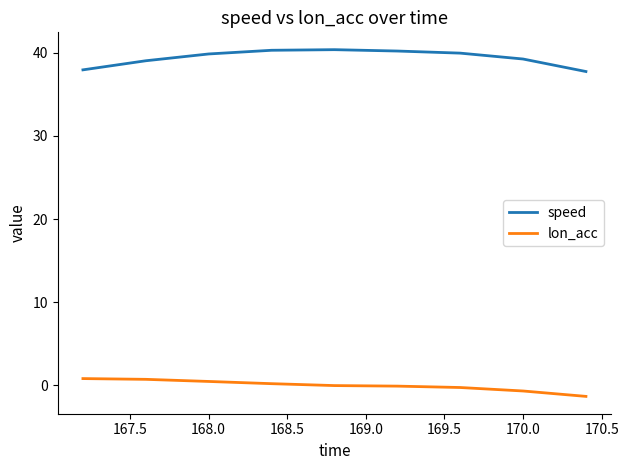

Which series has the largest total across all categories?

speed